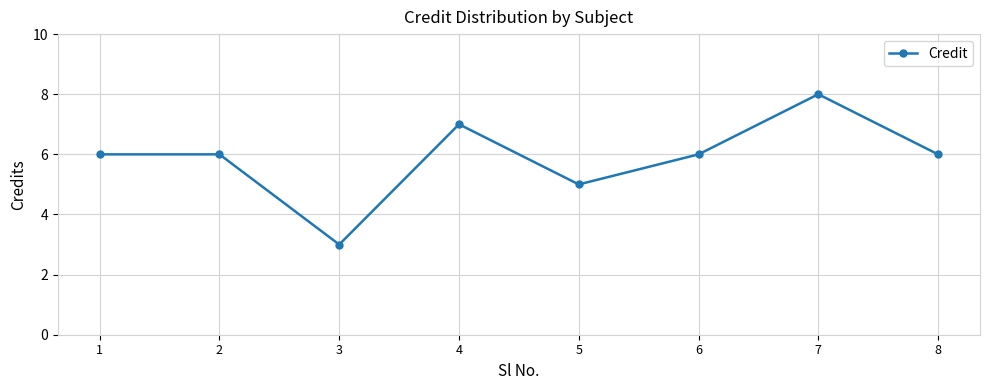

What is the maximum value shown in the chart?

8